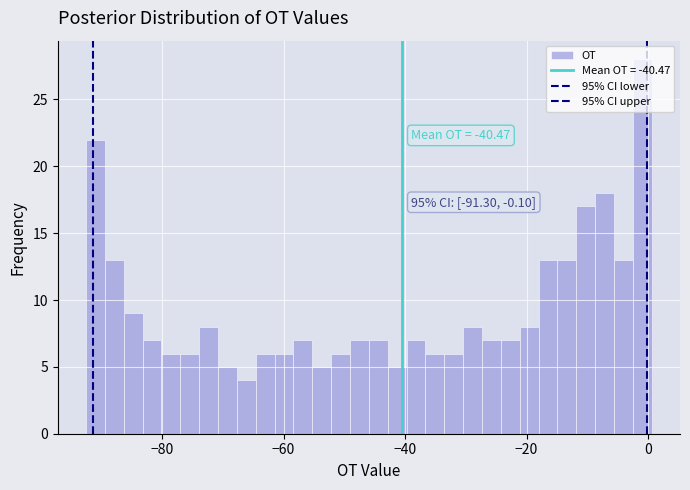

Read against the x-axis, roughly where is the centre of the tallest bar?

0